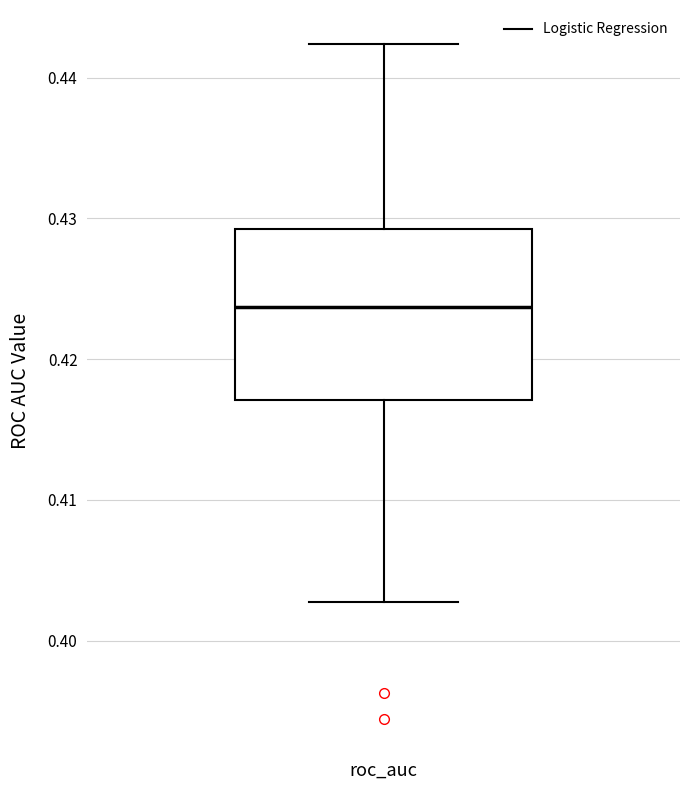

Transcribe this box plot: give where the median line is, the range the box spans, and where the two whiskers end, as read against the y-axis. The values are not printed on the chart, so give them approximately, as read against the axis.

median 0.424, box 0.417 to 0.429, whiskers 0.403 to 0.442